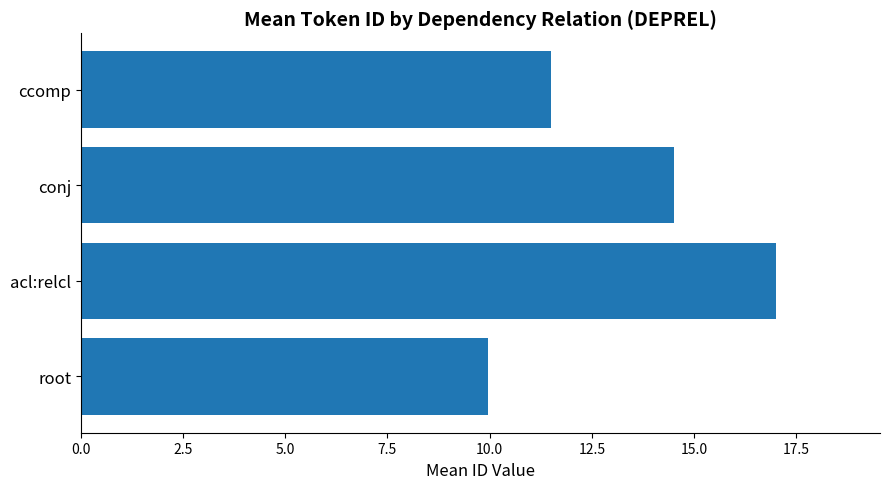

What is the maximum value shown in the chart?

17.0